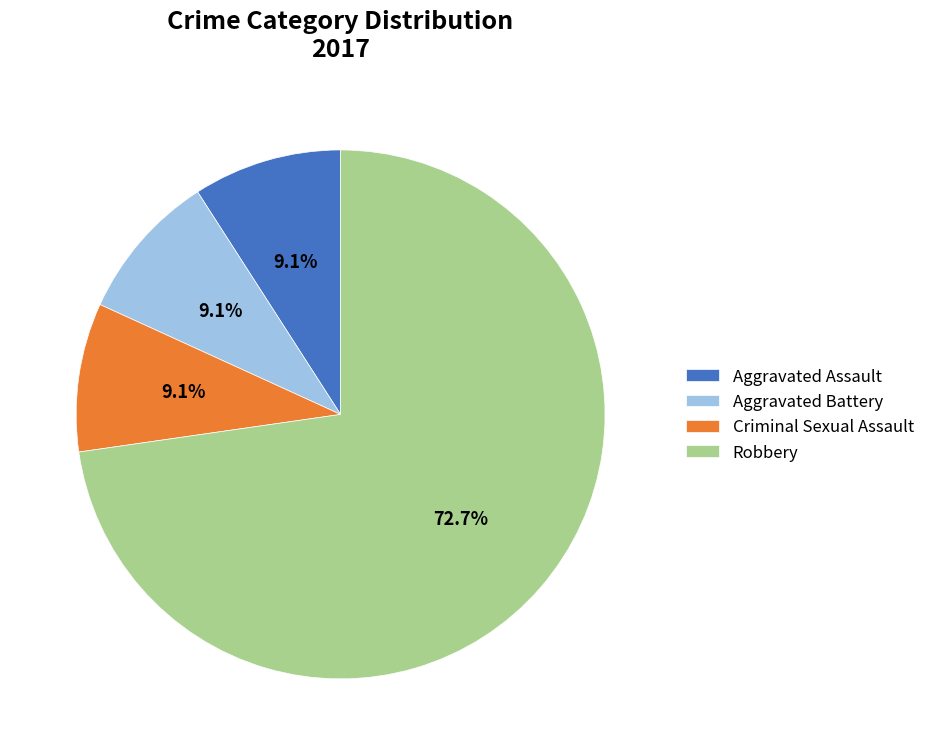

Count the number of slices in the pie.

4